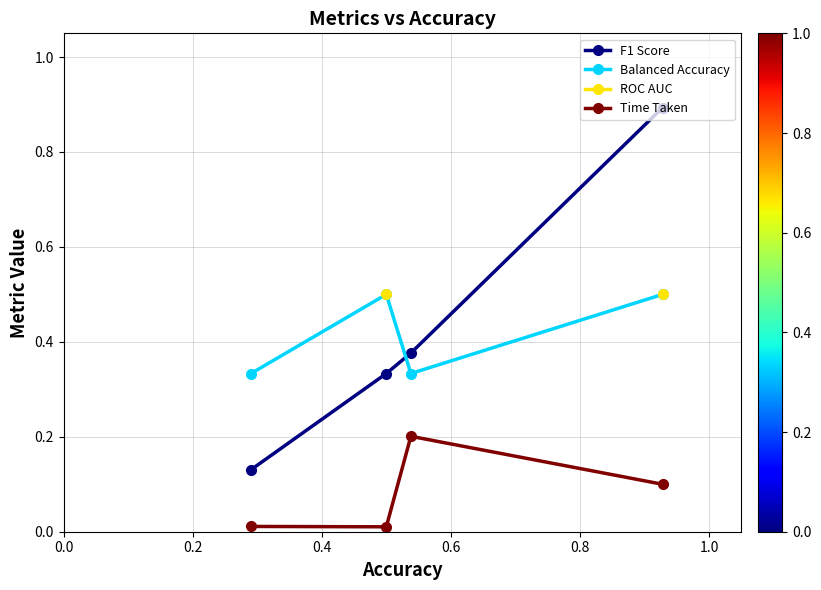

True or false: Time Taken and F1 Score intersect in this chart.

False